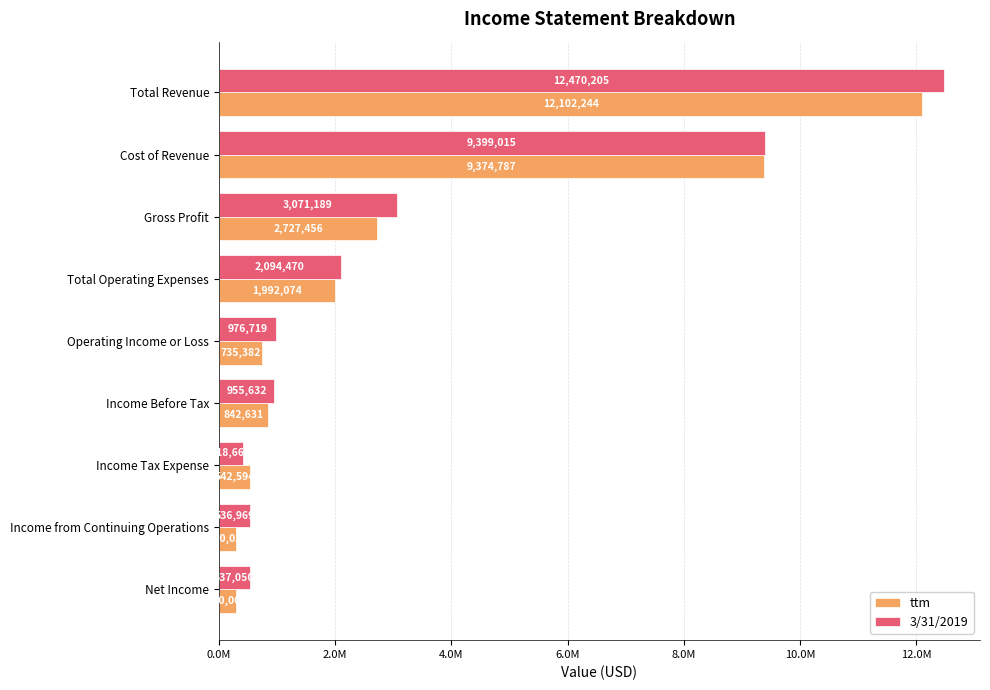

What are all the series names shown in the legend?

ttm, 3/31/2019